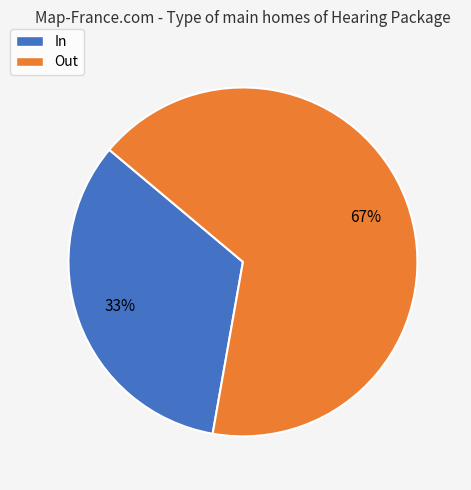

How many slices are in this pie chart?

2